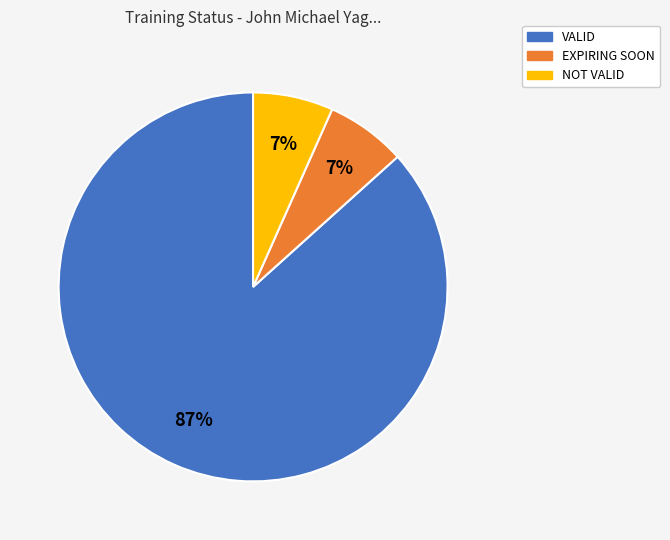

The NOT VALID slice represents 1% of the pie. True or false?

False